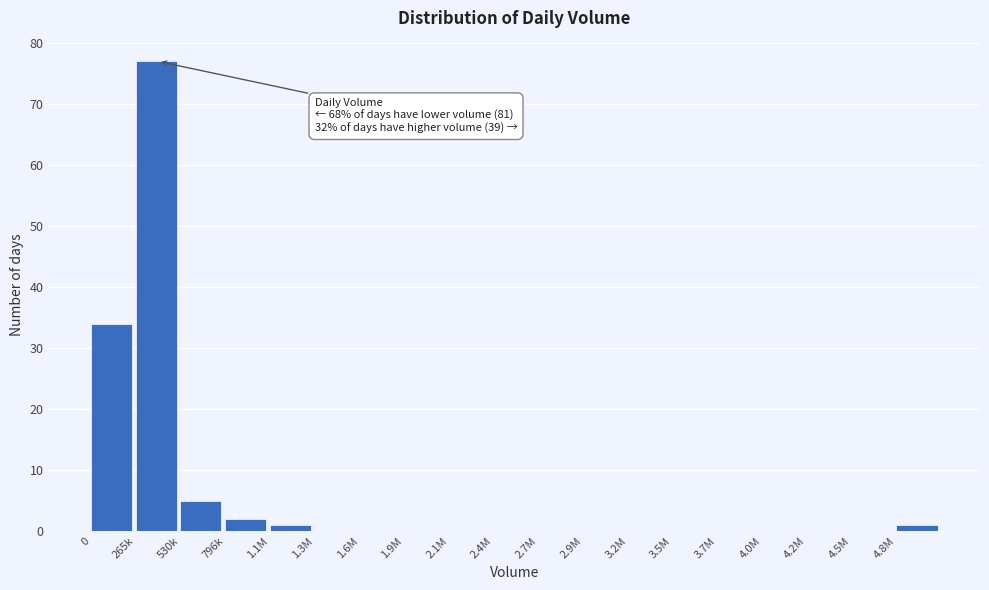

Reading left to right, extract all data points from this chart.

0=34	265k=77	530k=5	796k=2	1.1M=1	1.3M=0	1.6M=0	1.9M=0	2.1M=0	2.4M=0	2.7M=0	2.9M=0	3.2M=0	3.5M=0	3.7M=0	4.0M=0	4.2M=0	4.5M=0	4.8M=1